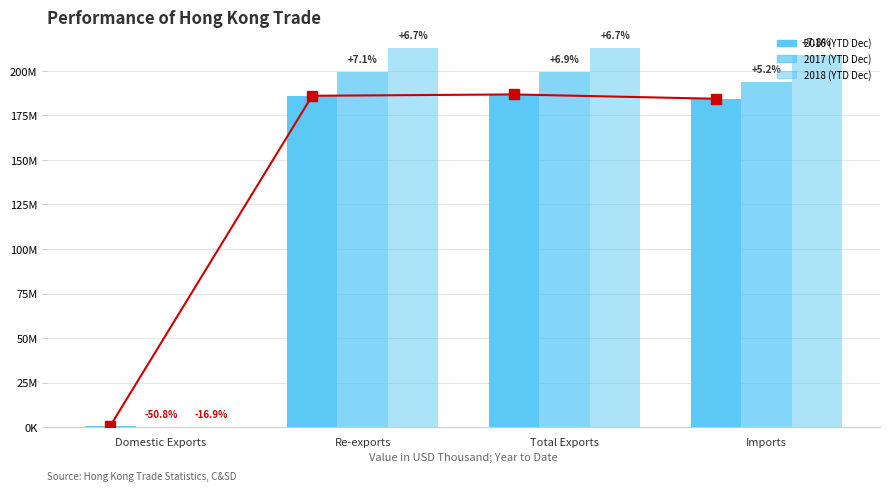

How many groups of bars are there?

4